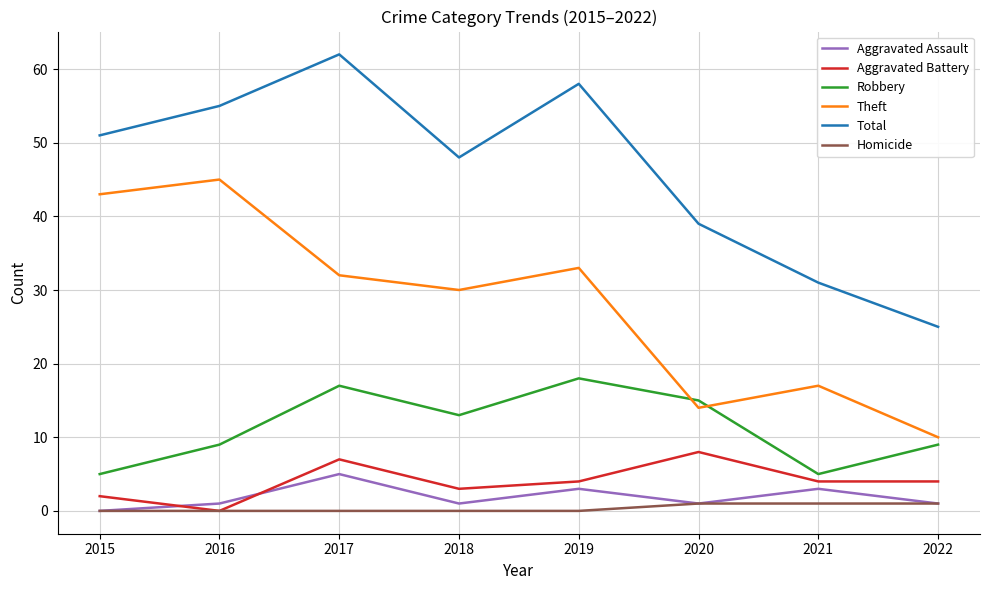

Rank the series by their maximum value, from highest to lowest.

Total, Theft, Robbery, Aggravated Battery, Aggravated Assault, Homicide